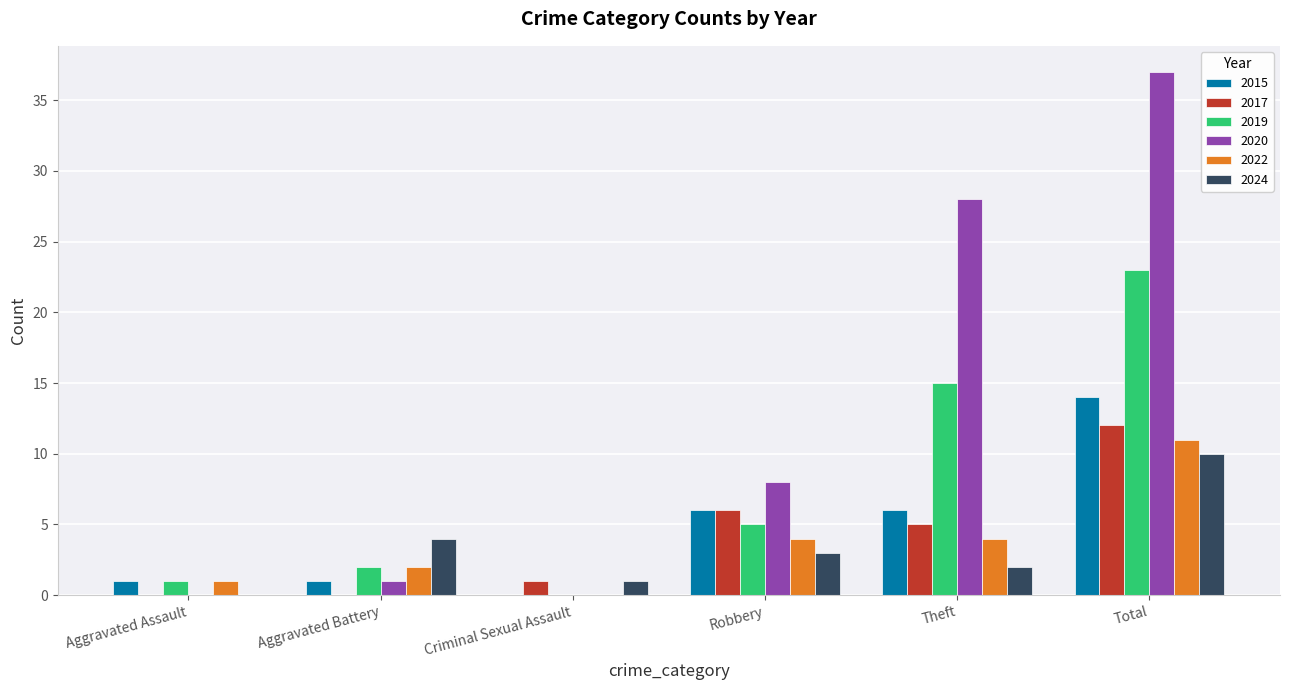

The 2019 series shows 15 at Theft. True or false?

True